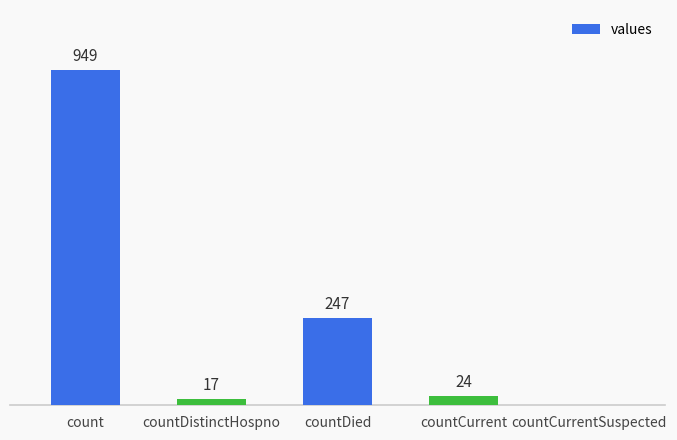

Which label corresponds to the largest value in the chart?

count